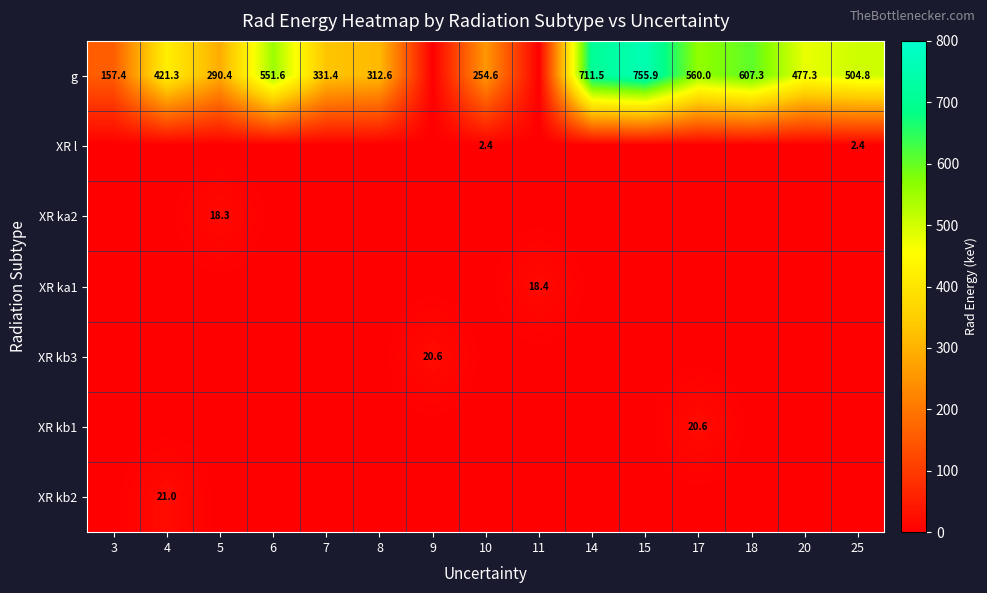

Which has a higher value, 15 or 18?

15